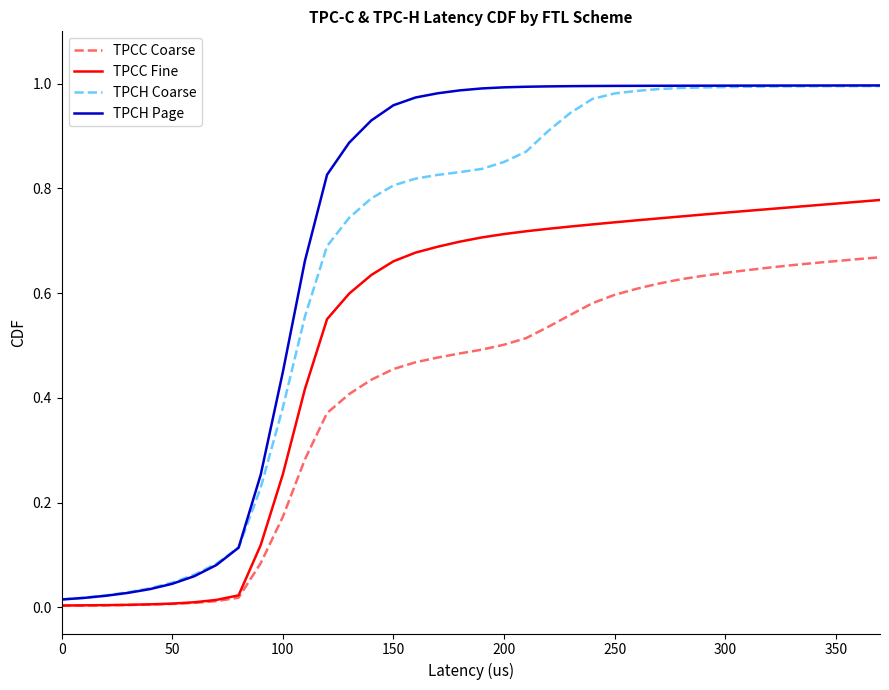

Which series has the largest total across all categories?

TPCH Page